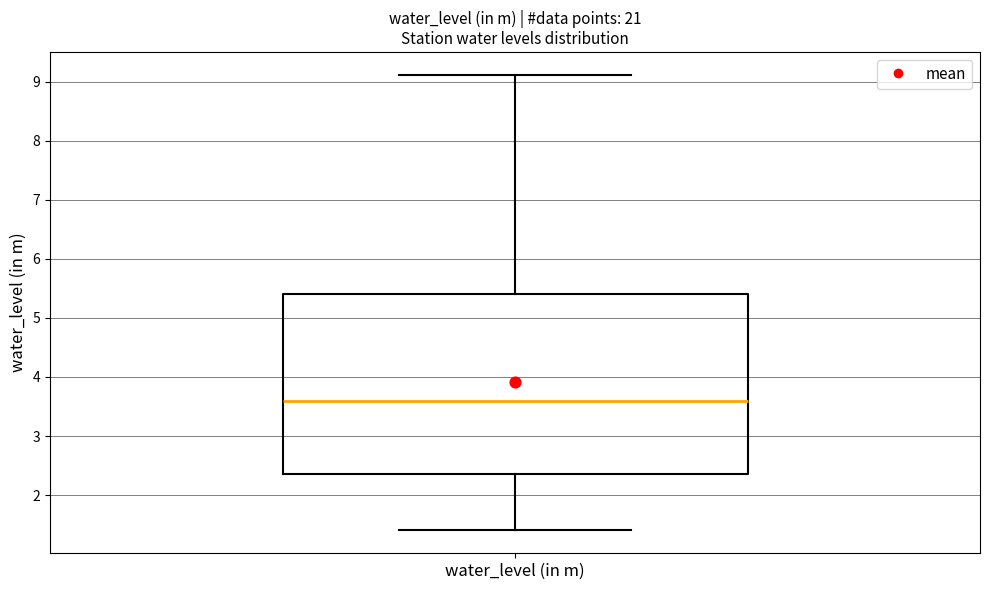

Read this box plot against the y-axis: the position of the median line, the range covered by the box, and the ends of both whiskers. The values are not printed on the chart, so give them approximately, as read against the axis.

median 3.6, box 2.4 to 5.4, whiskers 1.4 to 9.1